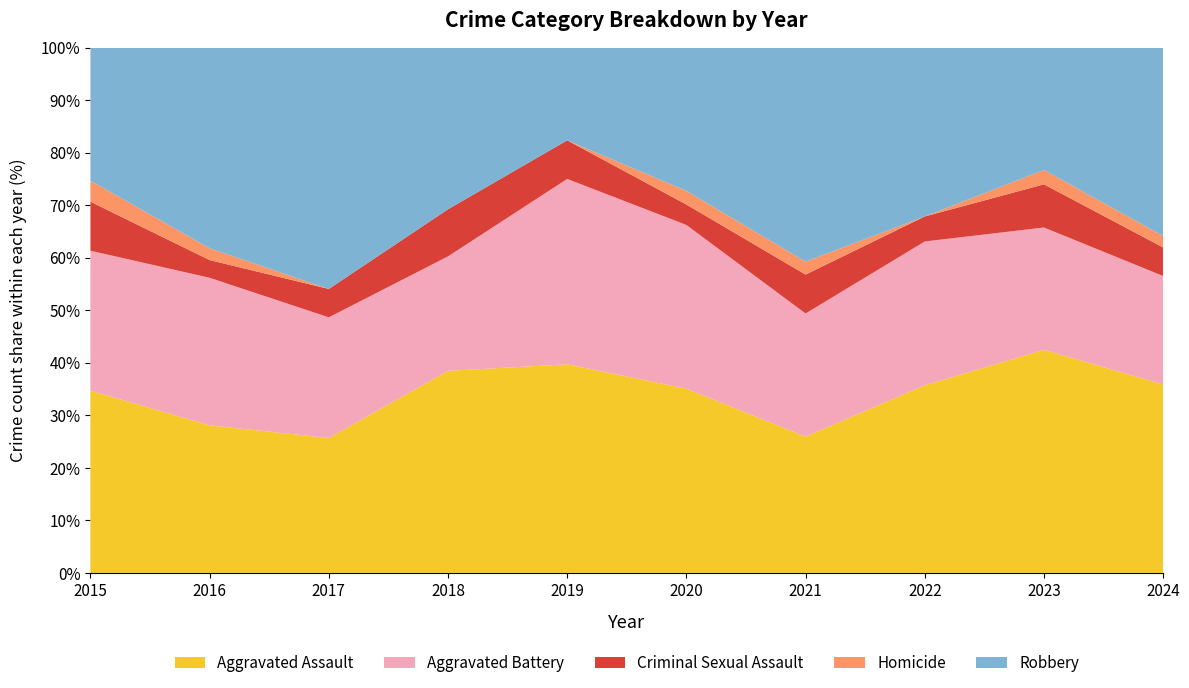

Reading left to right, what are all the values shown in this chart?

Aggravated Assault: 26	25	19	30	27	27	21	30	31	33
Aggravated Battery: 20	25	17	17	24	24	19	23	17	19
Criminal Sexual Assault: 7	3	4	7	5	3	6	4	6	5
Homicide: 3	2	0	0	0	2	2	0	2	2
Robbery: 19	34	34	24	12	21	33	27	17	33